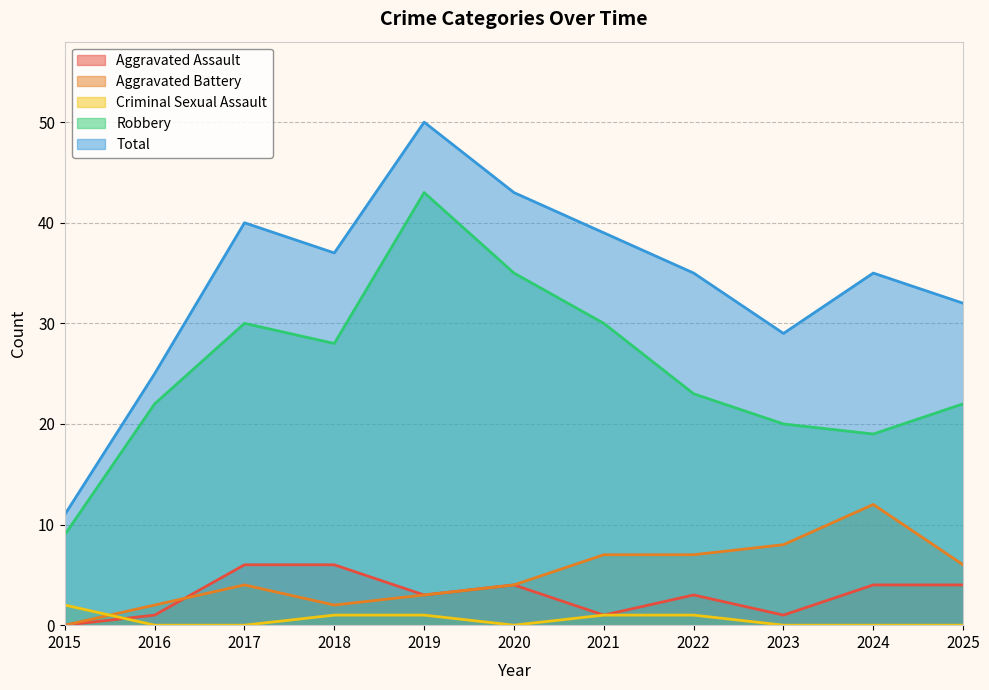

True or false: Aggravated Battery has a value of 8 at 2023.

True